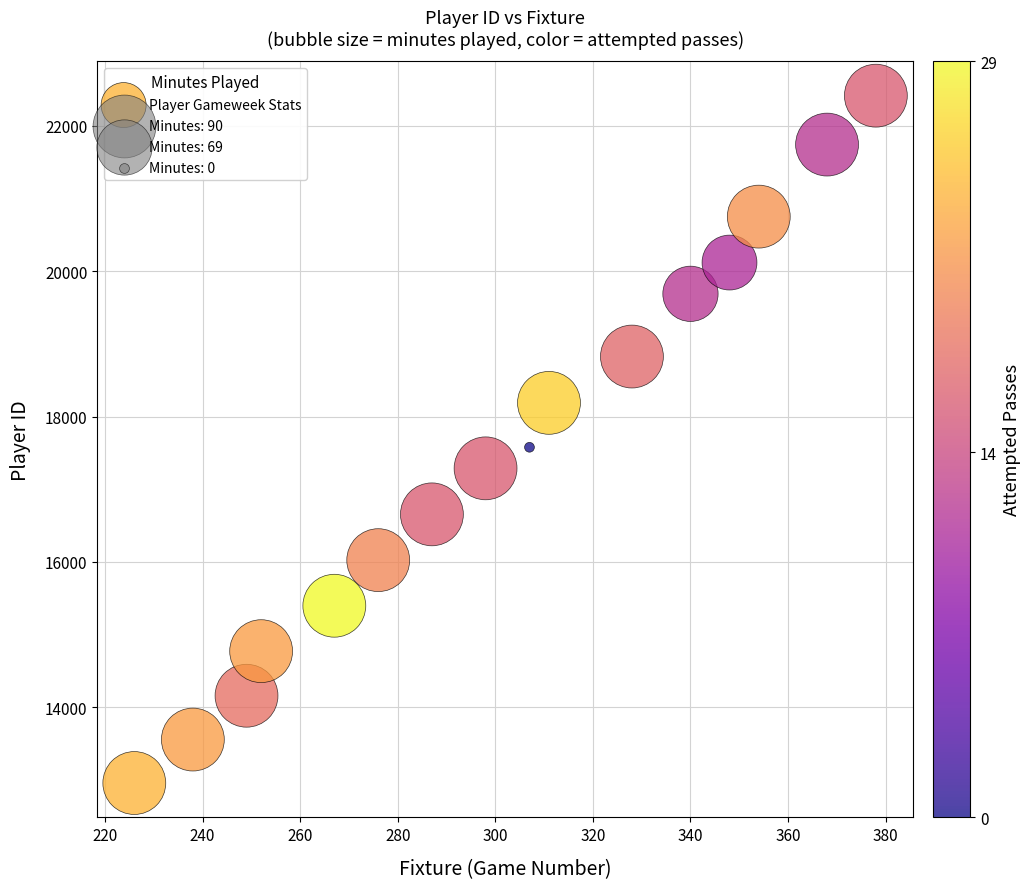

What Y value in the scatter plot is closest to 17687?

17578